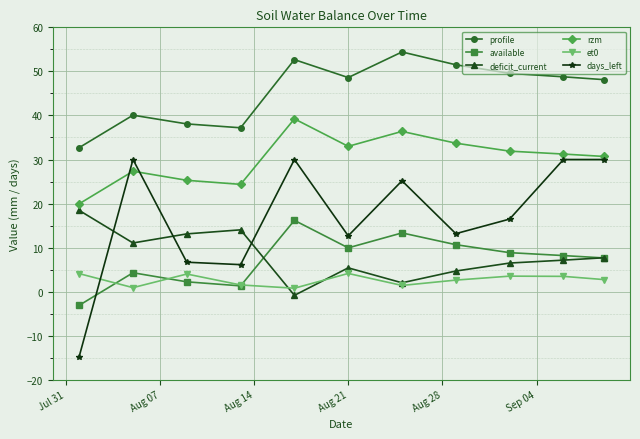

Which series has the largest total across all categories?

profile